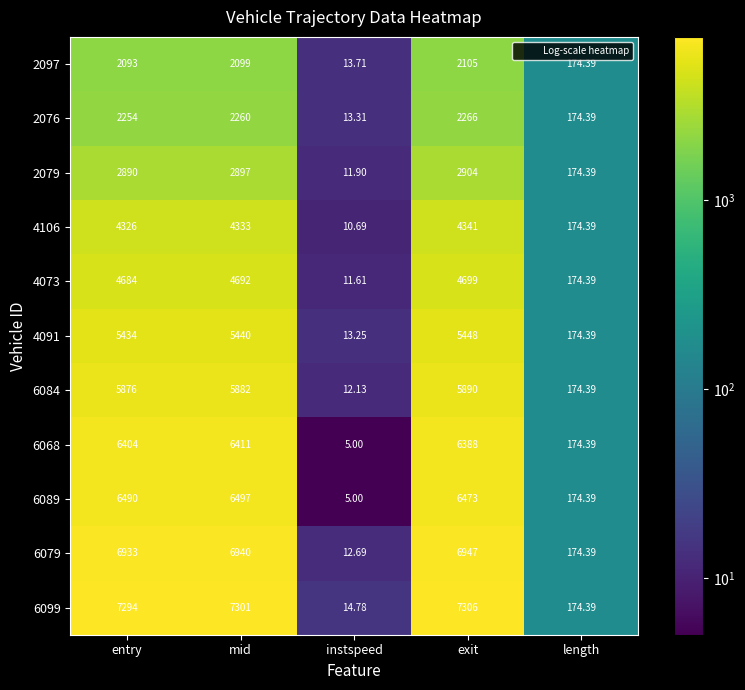

Which category has the highest value in the 6099 series?

exit